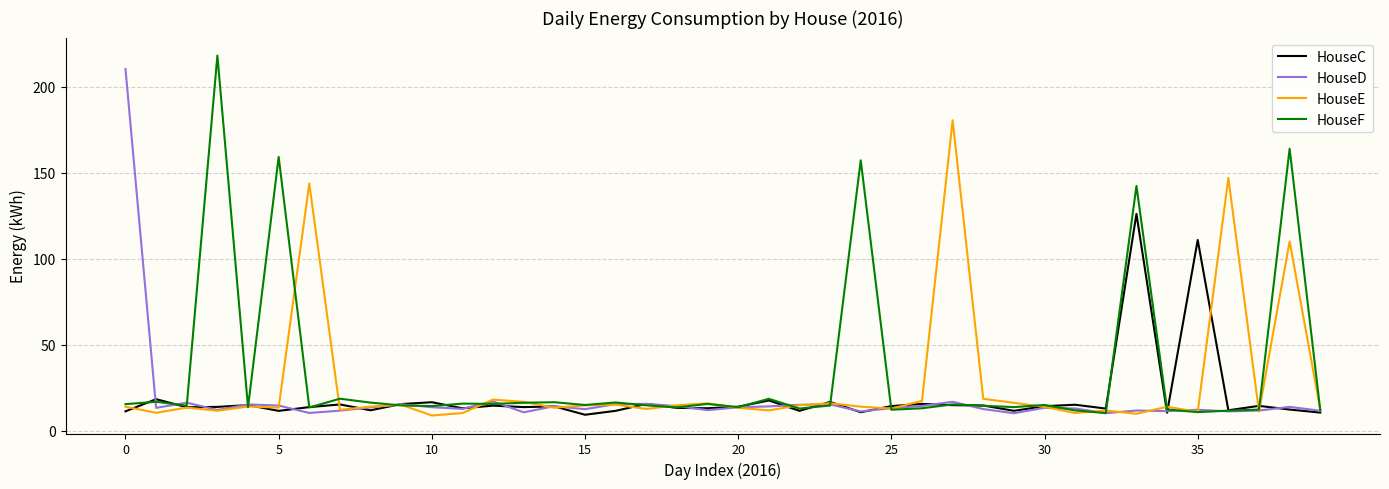

What is the maximum value for HouseE?

180.6